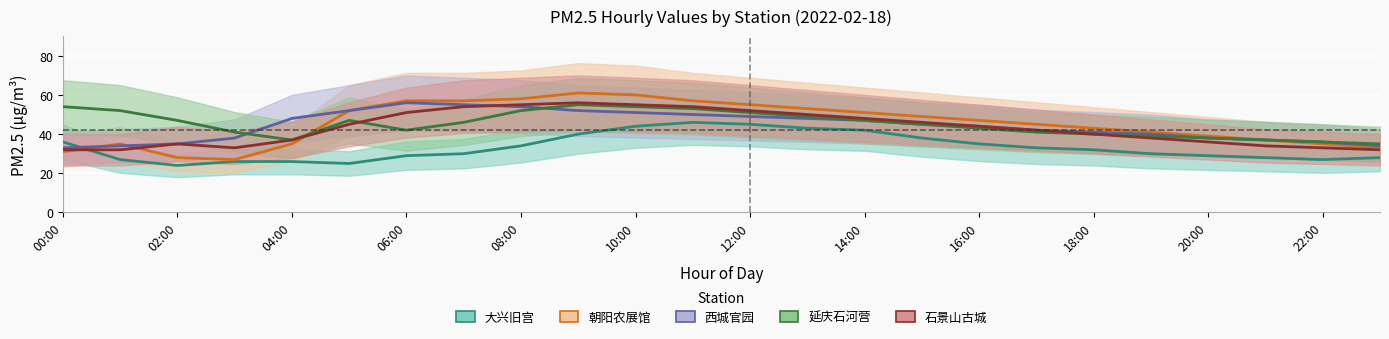

True or false: 西城官园 and 石景山古城 intersect in this chart.

True